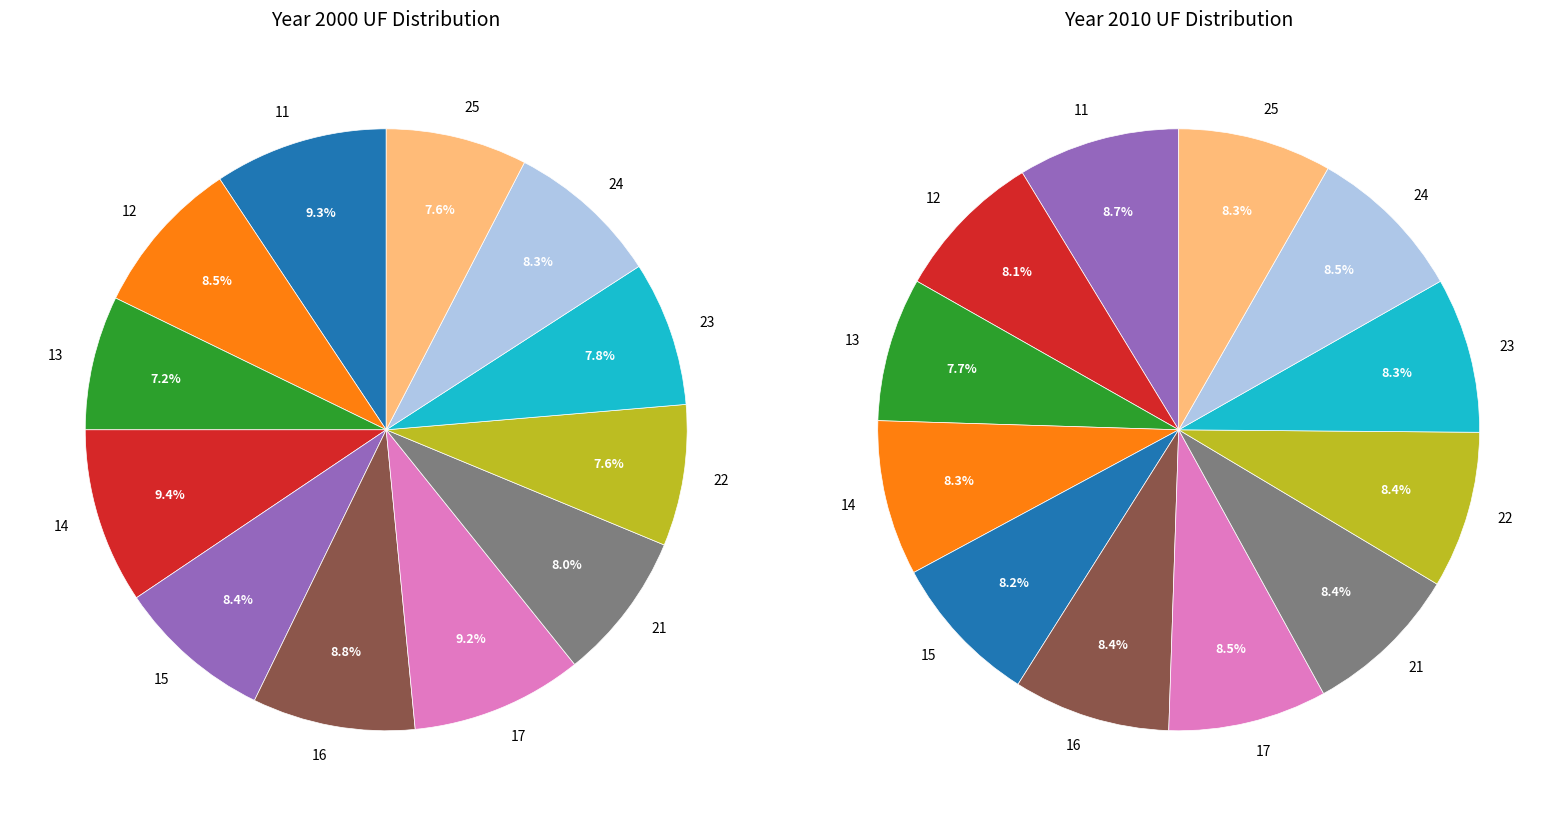

How many segments does this pie chart have?

12